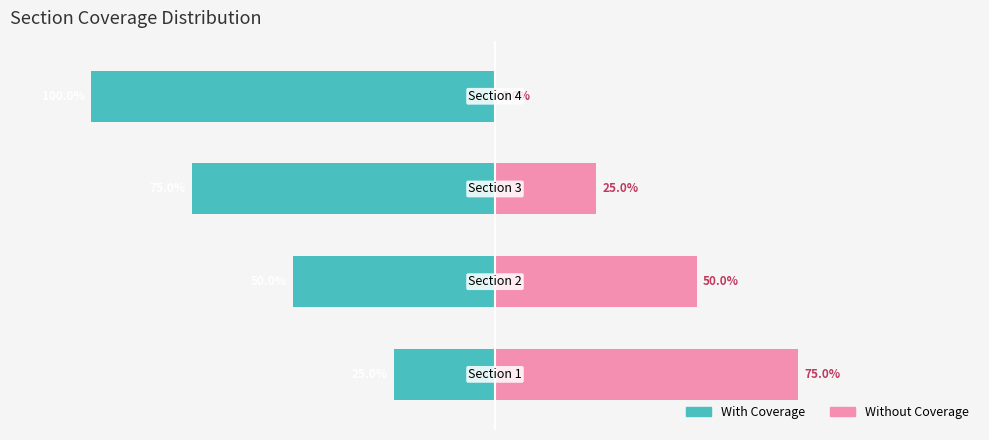

What is the difference between the second highest and second lowest values in the With Coverage series?

25